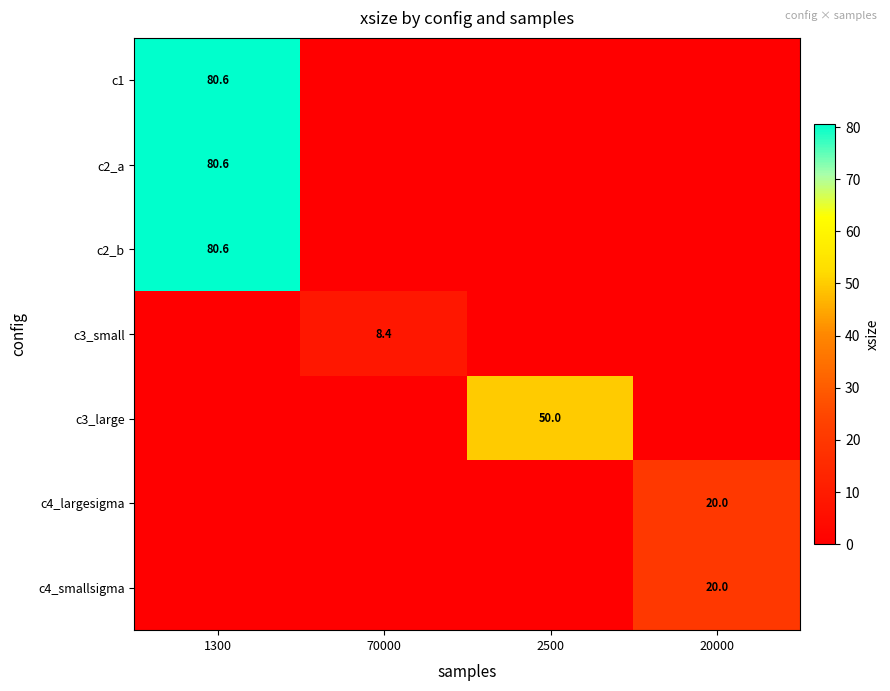

What is the approximate value of c3_large at 2500?

50.0